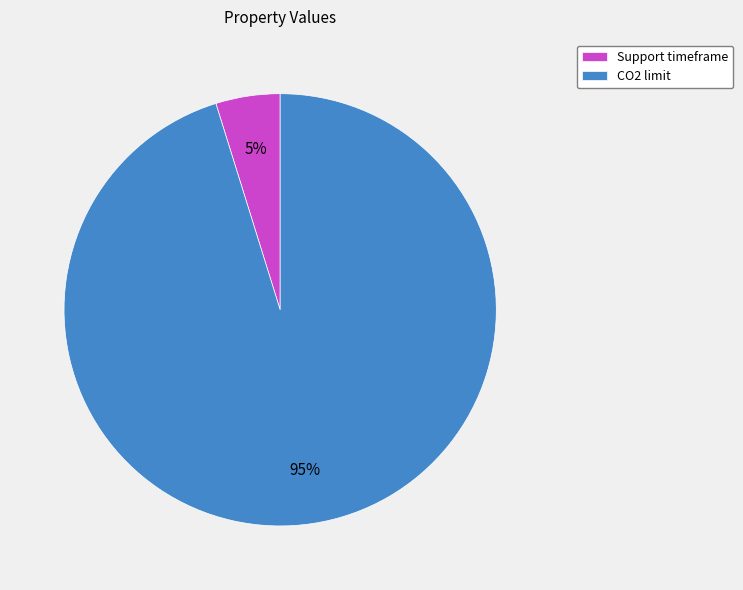

True or false: CO2 limit accounts for 85% of the total.

False